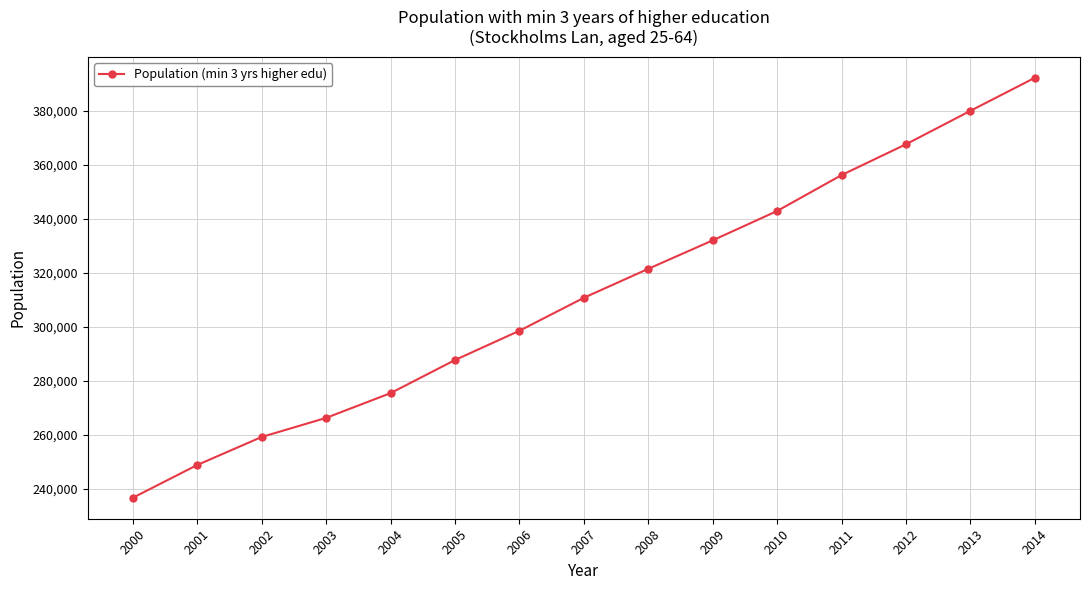

Which label corresponds to the smallest value in the chart?

2000